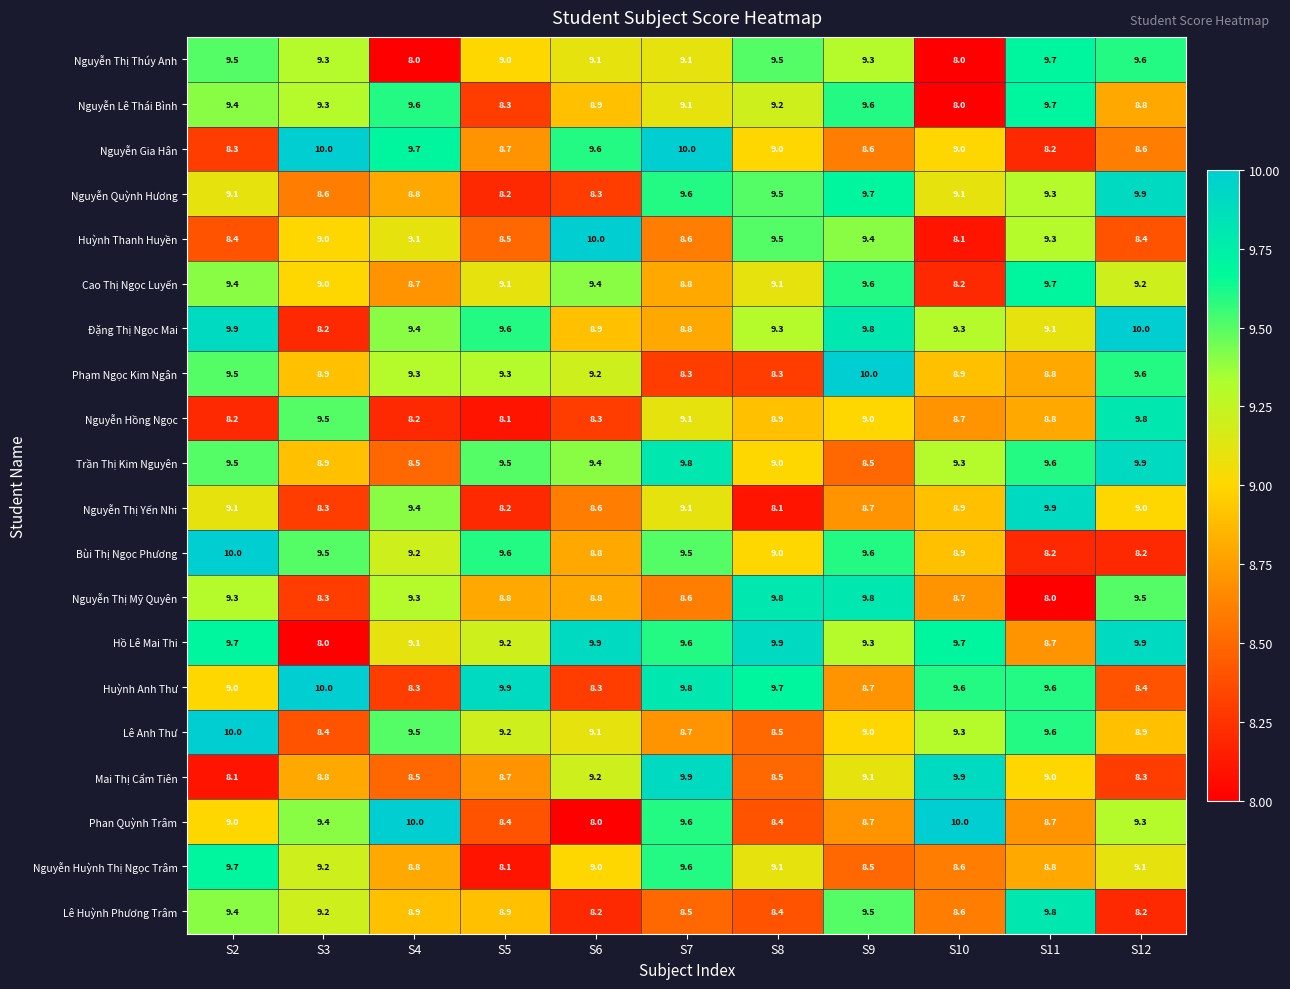

What is the difference between the Huỳnh Thanh Huyền values at S3 and S5?

0.5